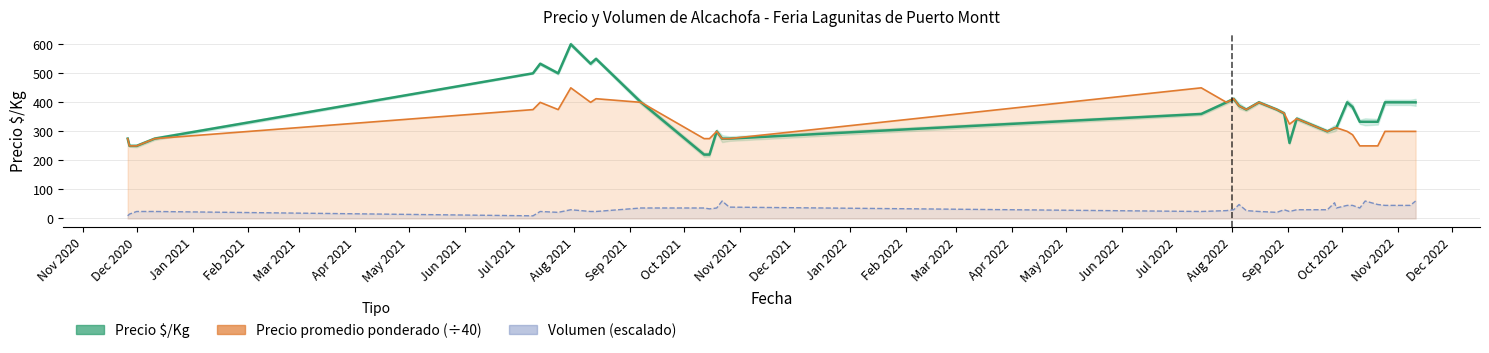

True or false: Volumen (escalado) and Precio $/Kg cross at least once.

False